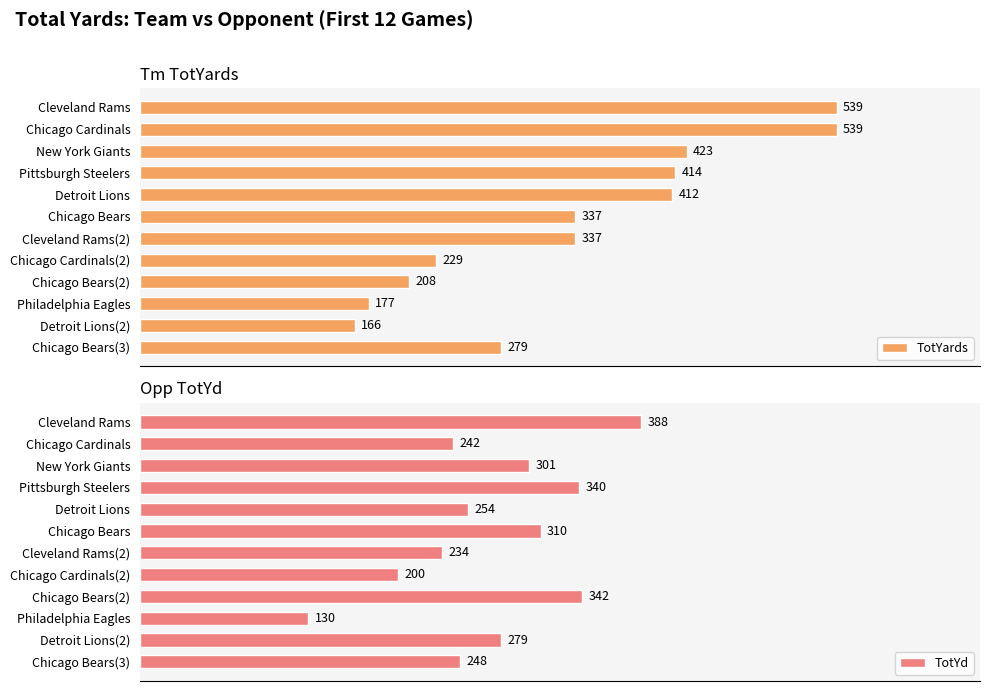

What is the highest value of the TotYards series?

539